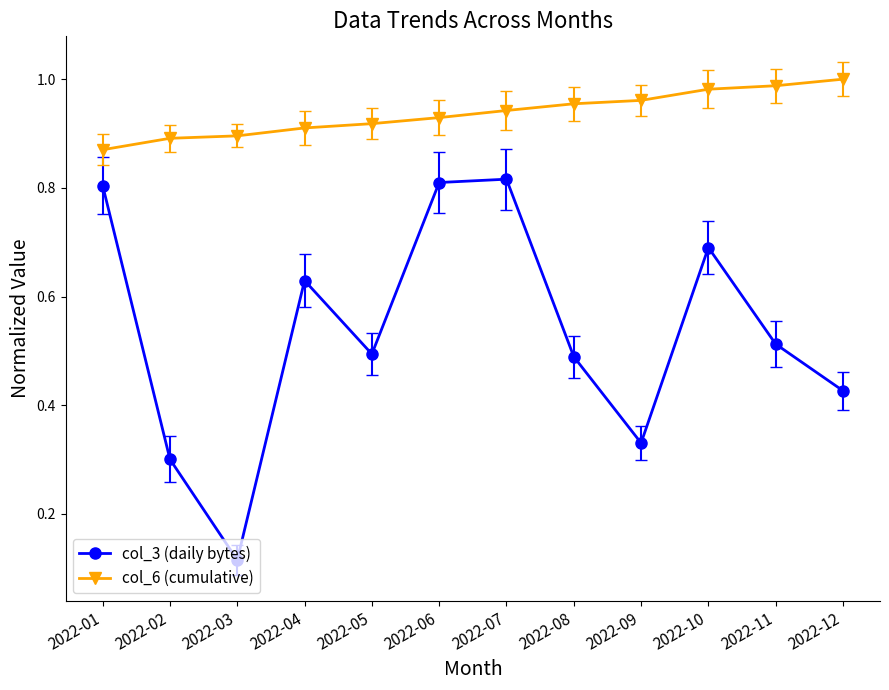

At which category is the sum across all series the highest?

2022-07